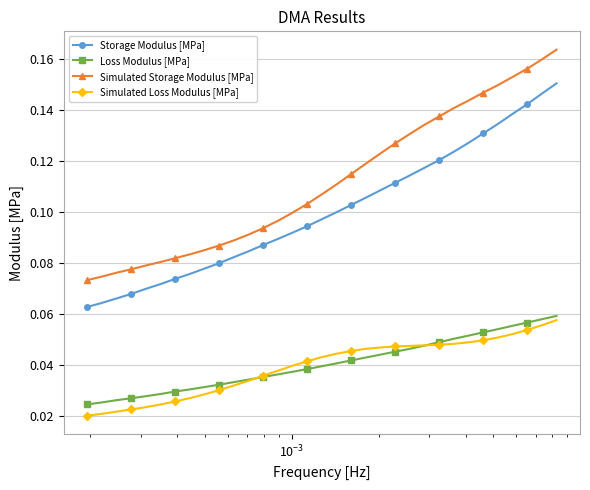

At how many categories does at least one series exceed 0?

33